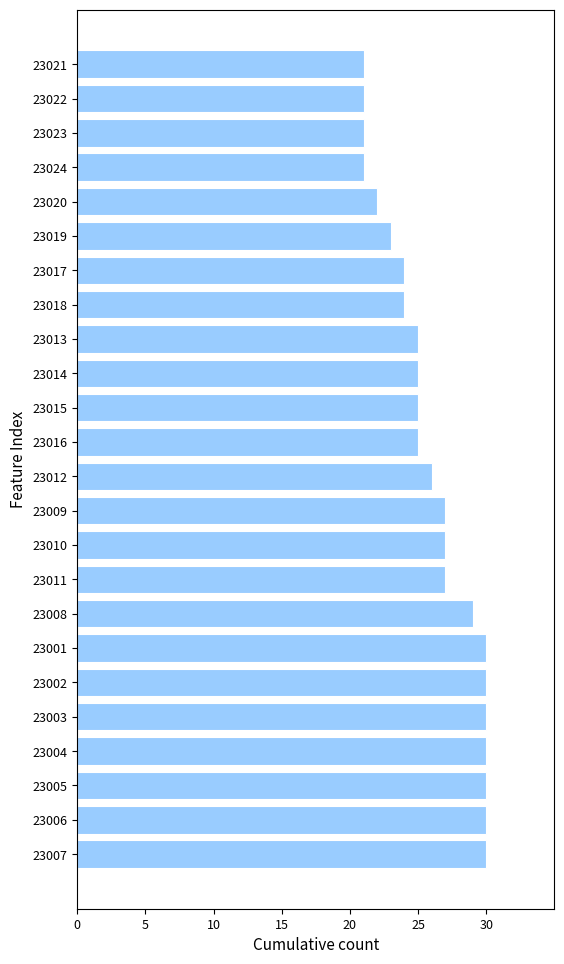

What is the sum of the values at 23019 and 23005?

53